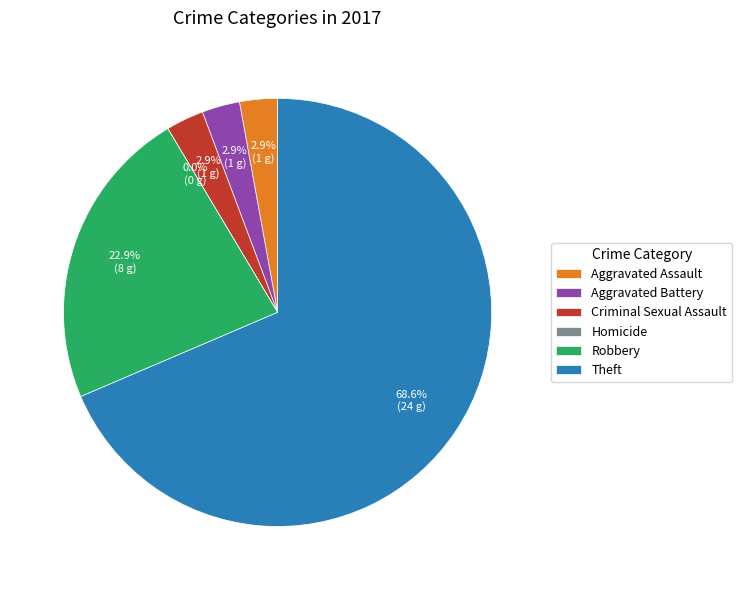

How many slices are in this pie chart?

6